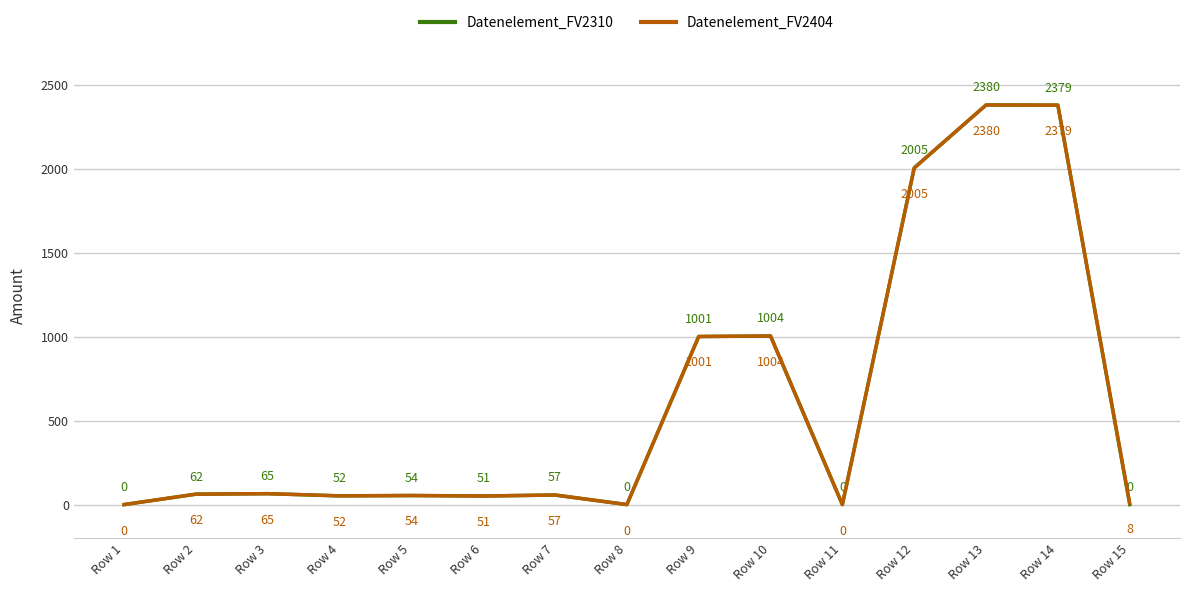

What is the difference between the second highest and minimum values in the Datenelement_FV2404 series?

2379